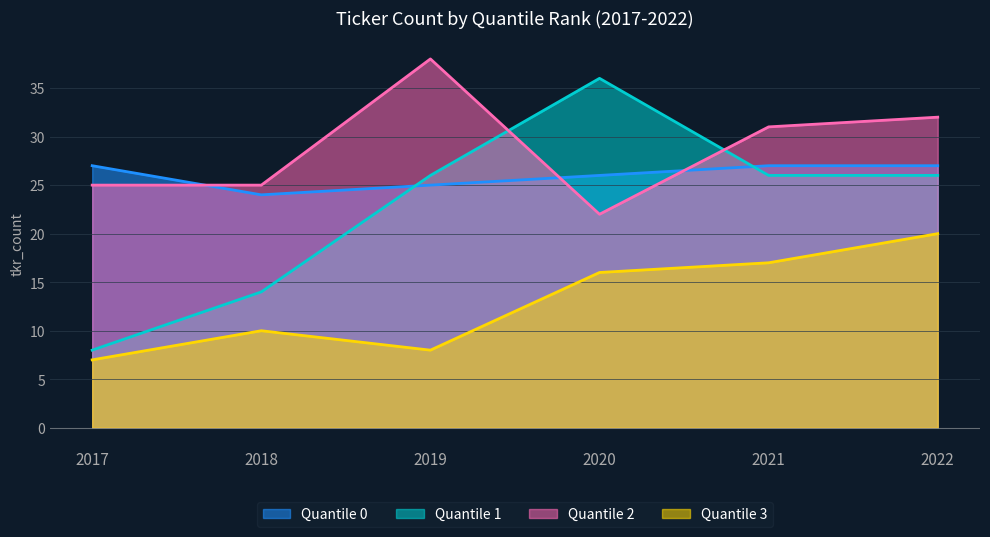

What are all the series names shown in the legend?

Quantile 0, Quantile 1, Quantile 2, Quantile 3